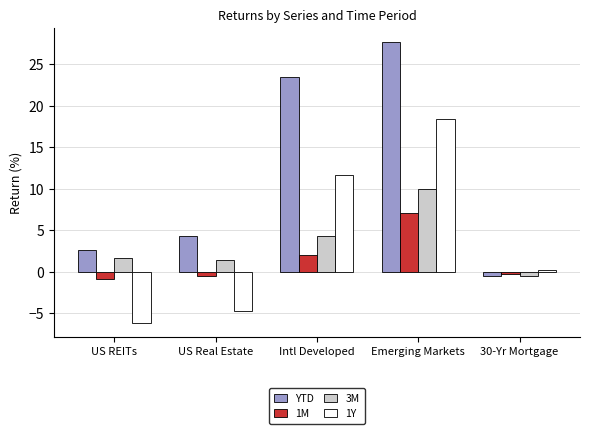

What is the sum of the 1M values at US Real Estate and 30-Yr Mortgage?

-0.9